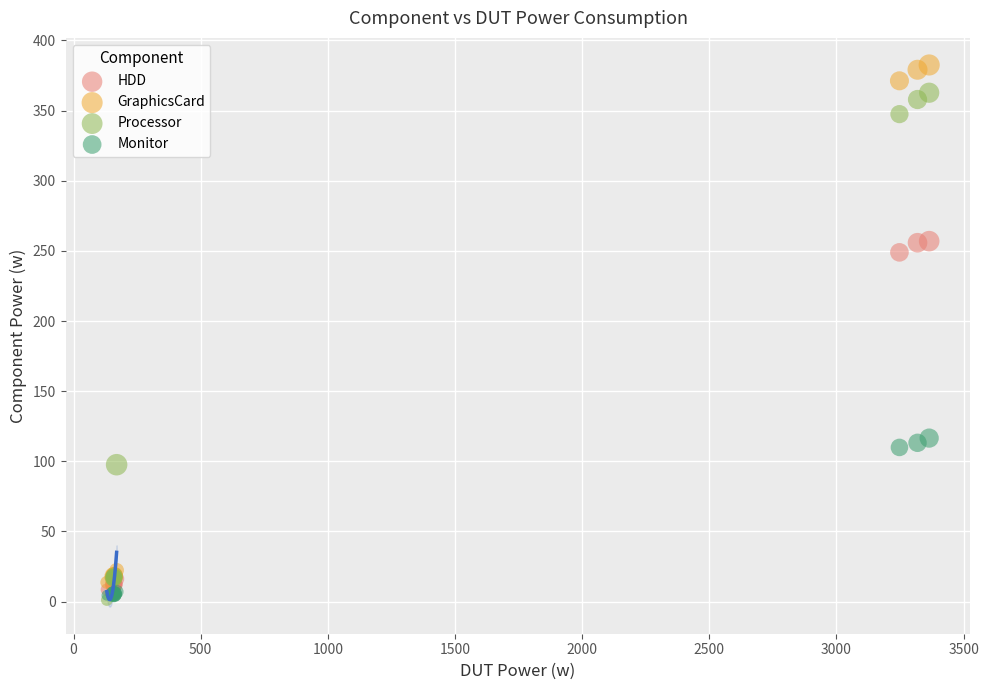

Across all series, what Y value is closest to 191?

249.0